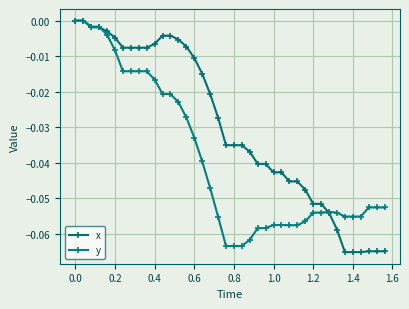

Count the number of data series in this chart.

2